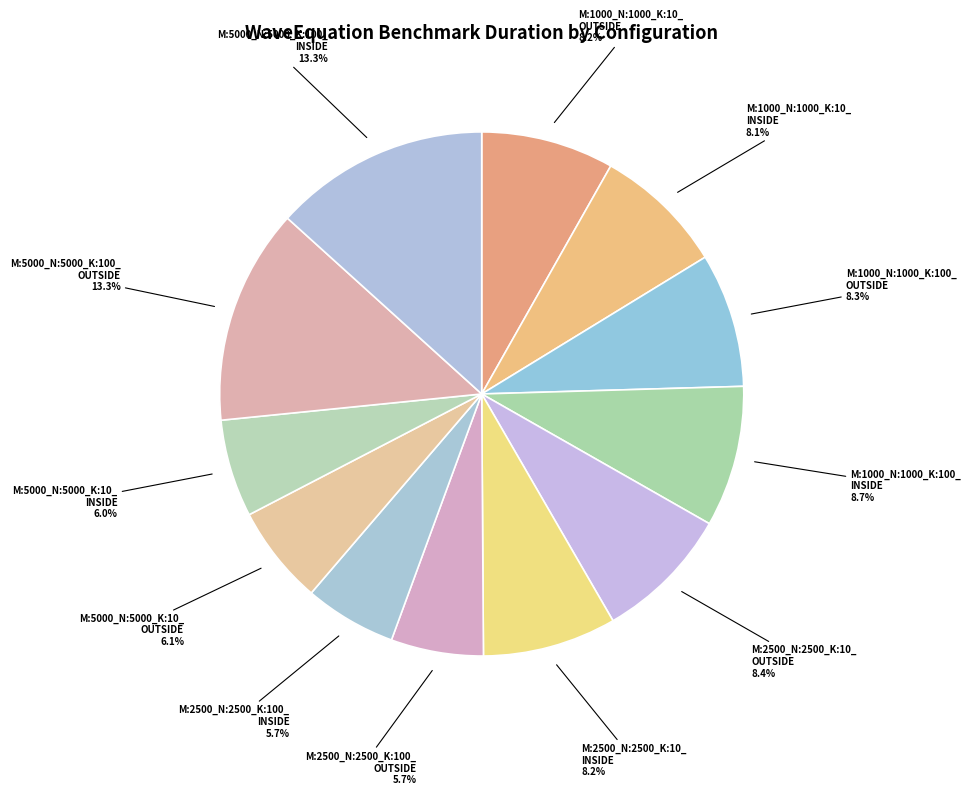

Is M:5000_N:5000_K:10_ INSIDE the majority of the pie?

No